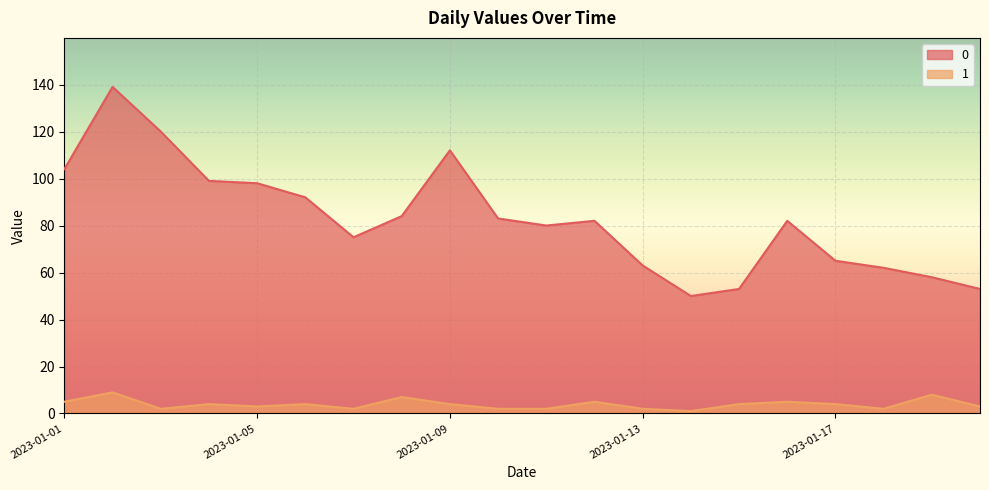

How many series are shown in this chart?

2